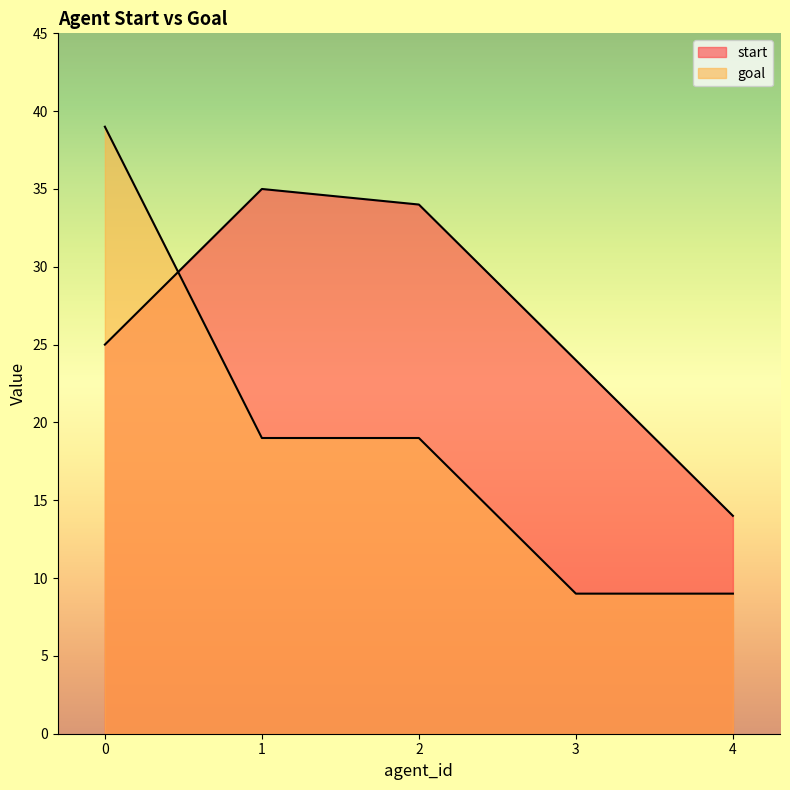

What is the total value across all series at 2?

53